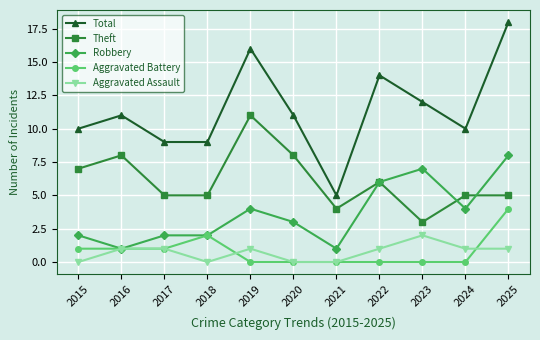

Does the chart have visible grid lines?

Yes